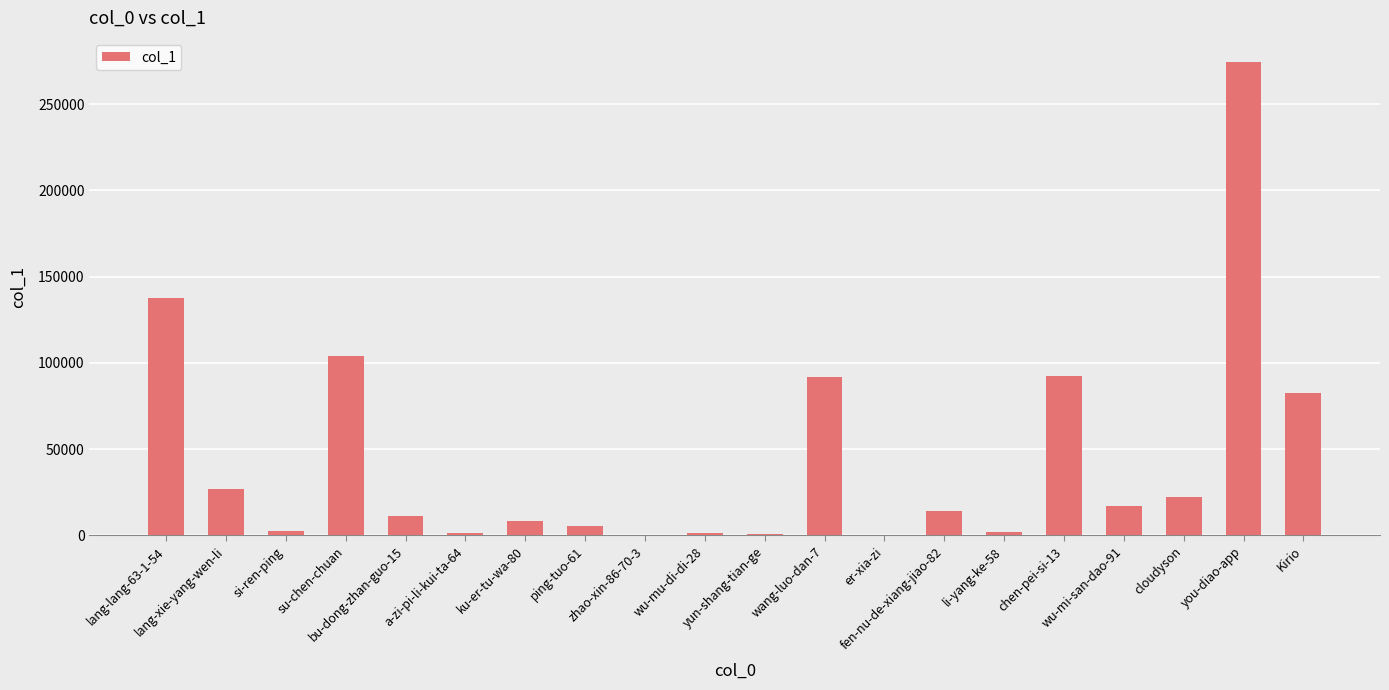

The value at wu-mi-san-dao-91 is 17149. True or false?

True